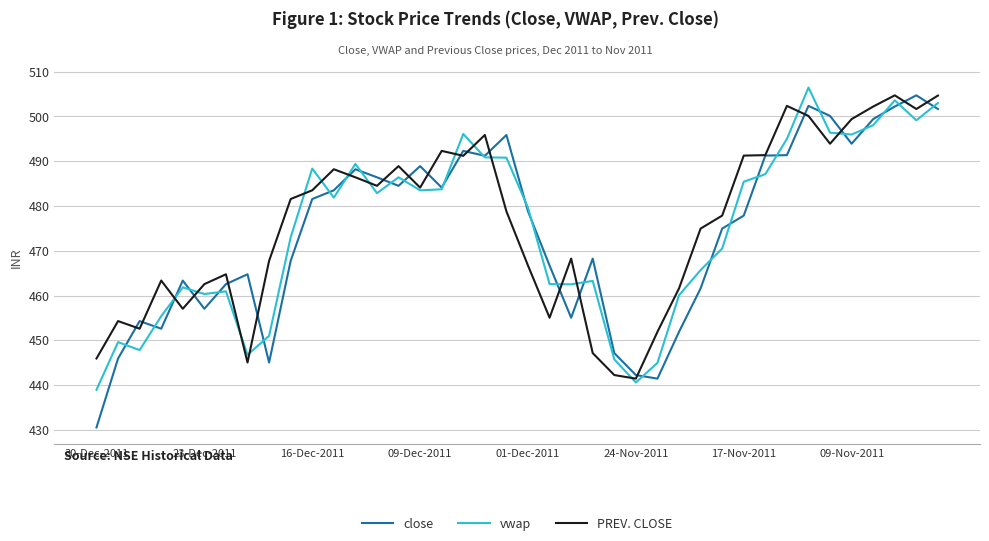

Which series has the widest spread of values?

close